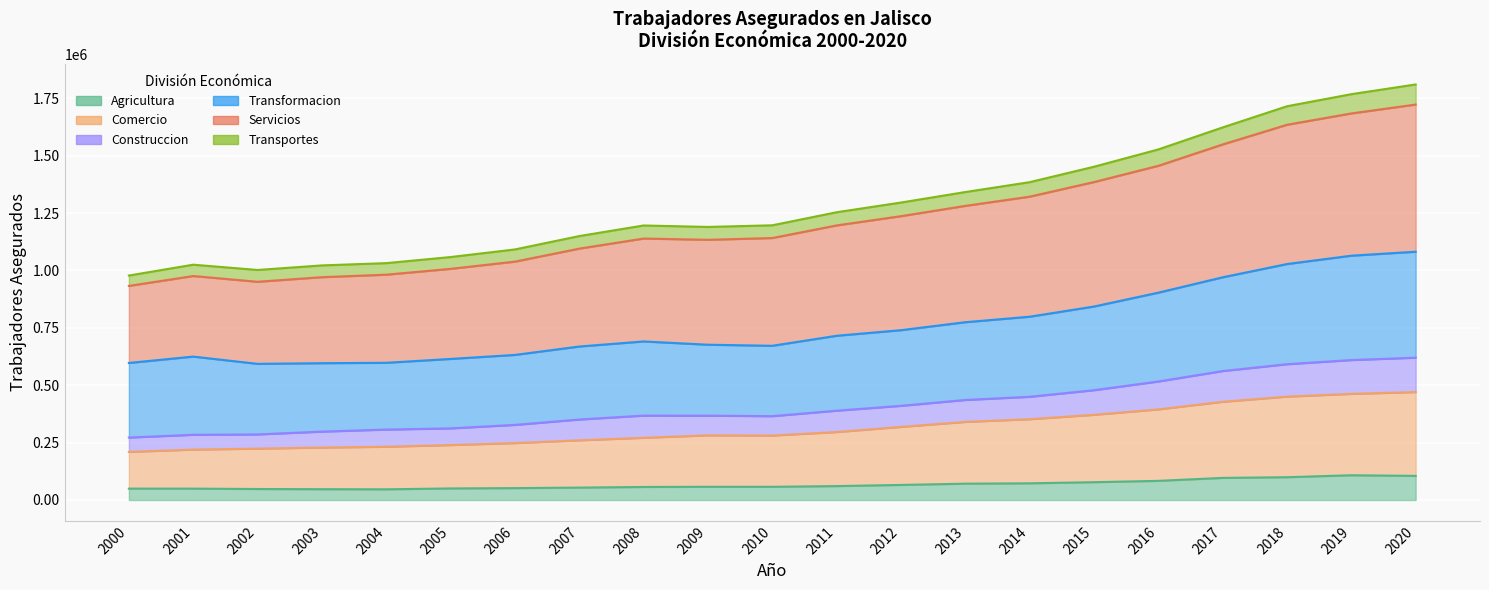

At which label does Construccion first exceed 367517?

2011